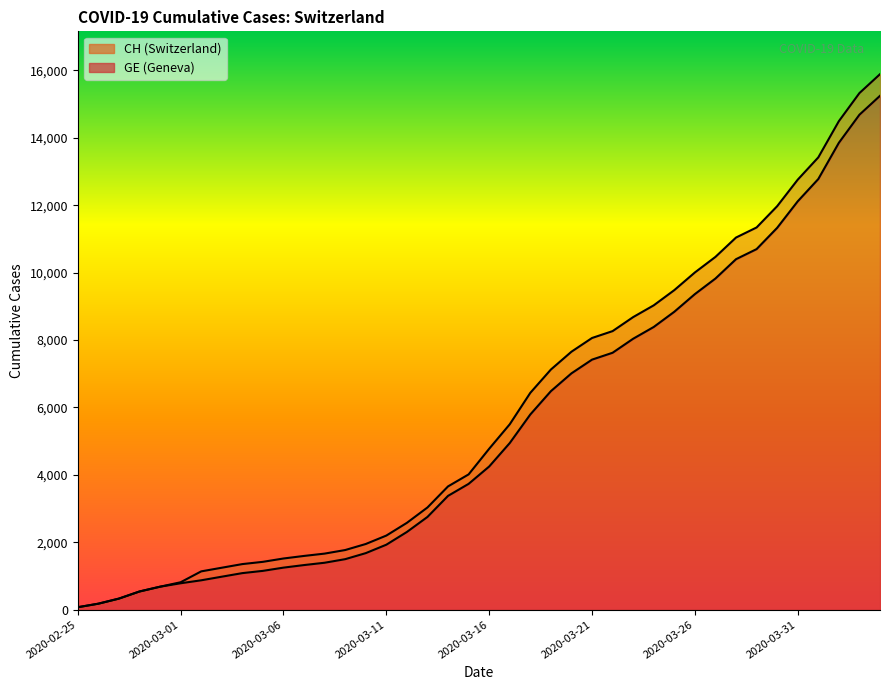

List the series in order of their overall mean, lowest first.

GE, CH